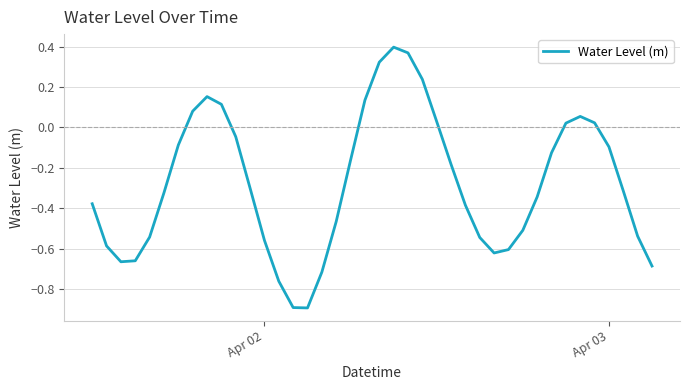

What is the difference between the maximum and minimum values?

1.3